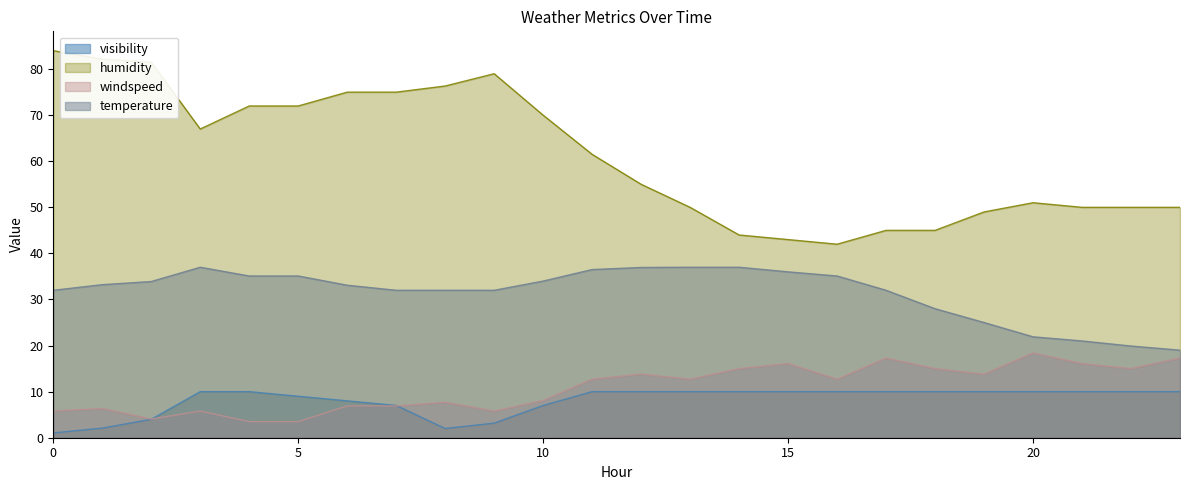

How many intersections are there between visibility and windspeed?

2